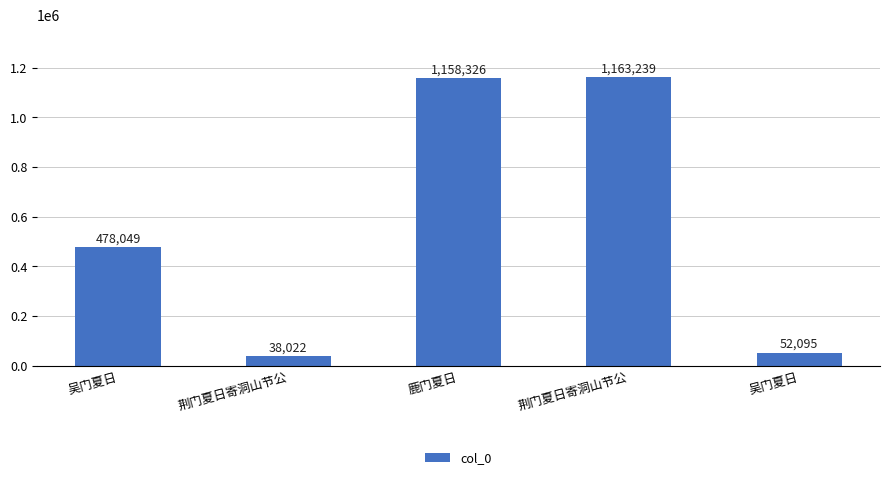

What is the change in value from 荆门夏日寄洞山节公 to 鹿门夏日?

+1120304